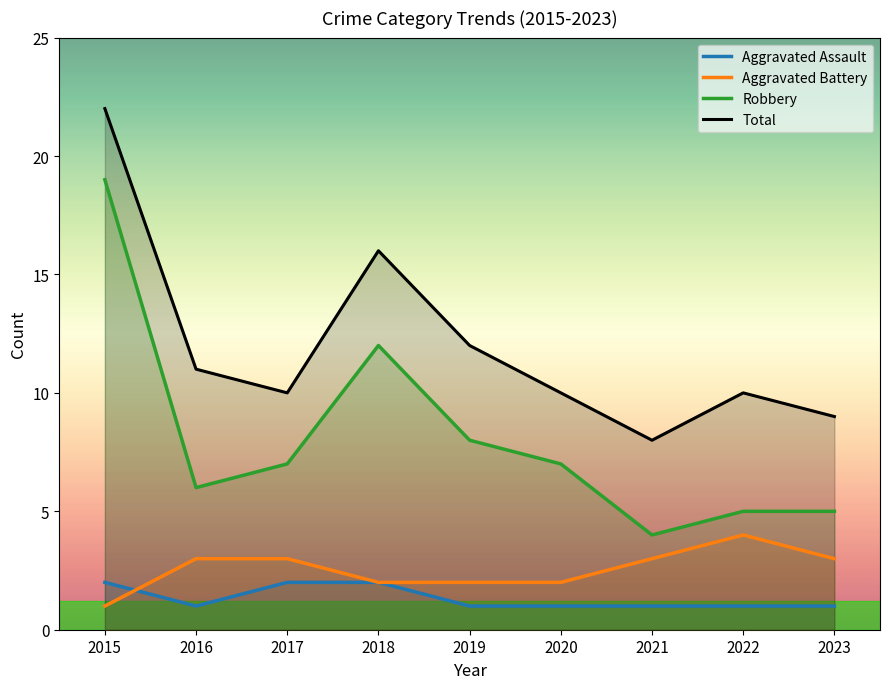

Reading right to left, list all the values displayed in this chart.

Aggravated Assault: 2023=1	2022=1	2021=1	2020=1	2019=1	2018=2	2017=2	2016=1	2015=2
Aggravated Battery: 2023=3	2022=4	2021=3	2020=2	2019=2	2018=2	2017=3	2016=3	2015=1
Robbery: 2023=5	2022=5	2021=4	2020=7	2019=8	2018=12	2017=7	2016=6	2015=19
Total: 2023=9	2022=10	2021=8	2020=10	2019=12	2018=16	2017=10	2016=11	2015=22